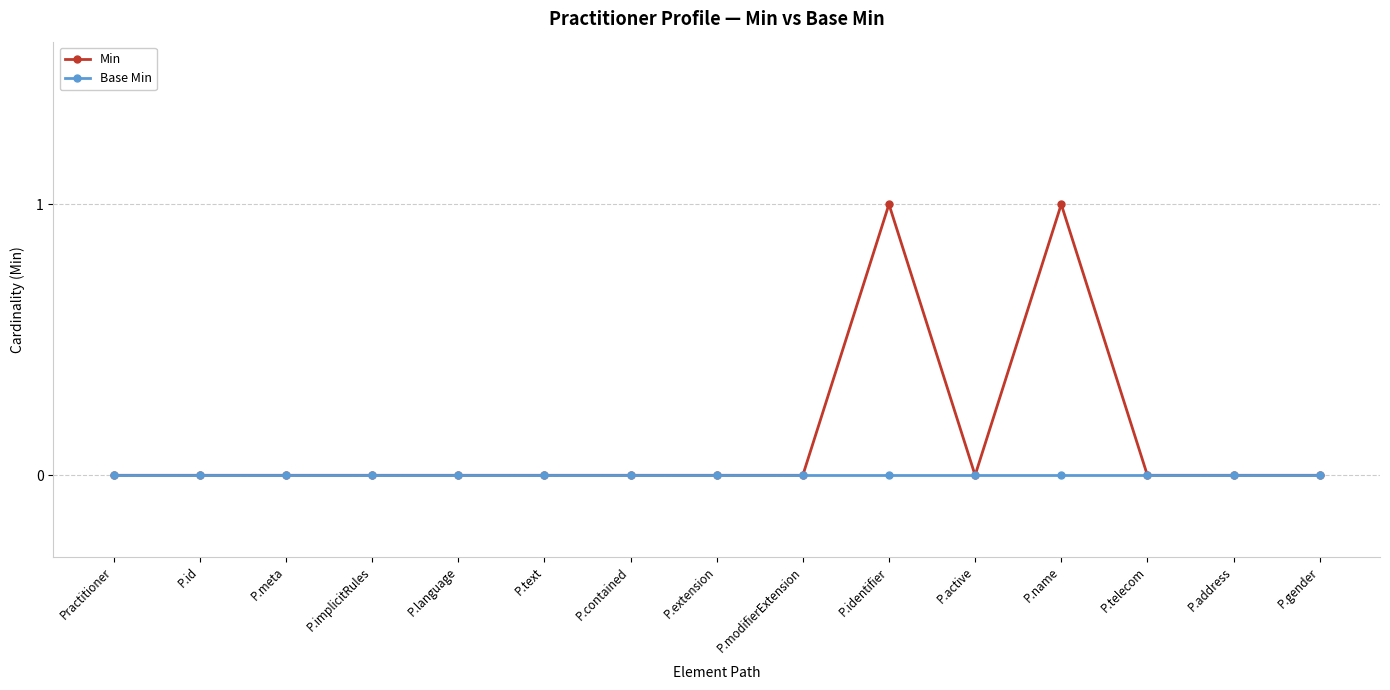

Which series has the largest total across all categories?

Min